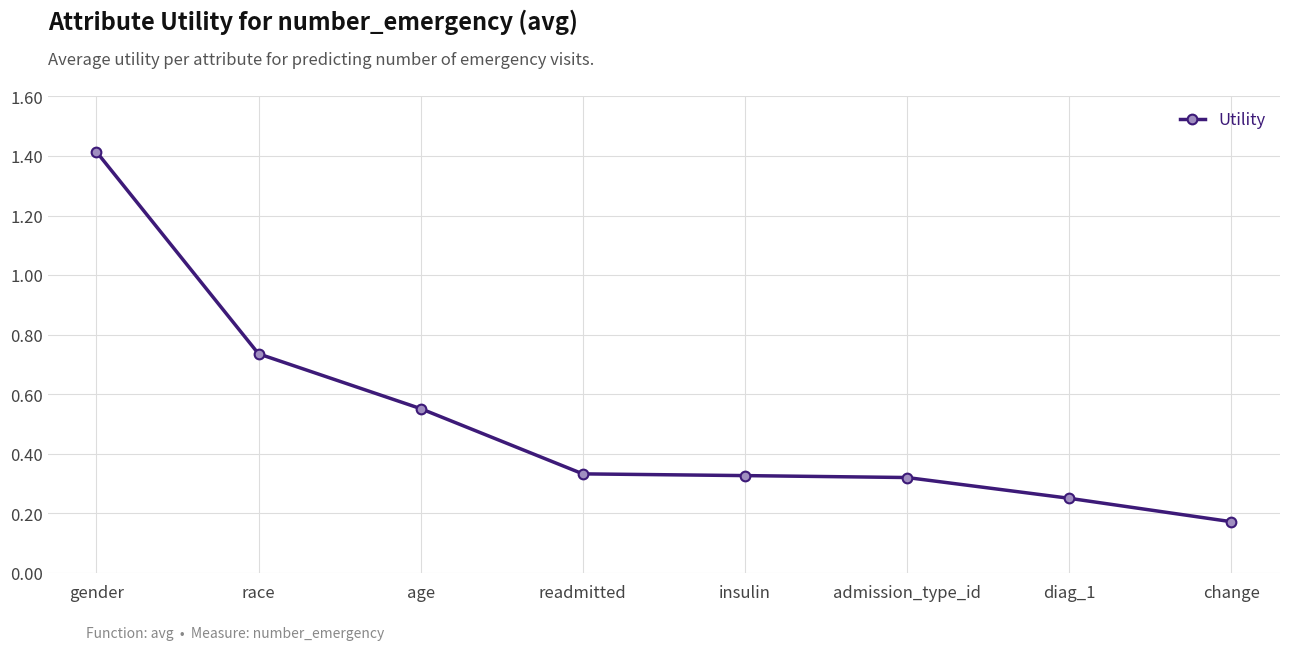

True or false: the data shows 0.8 at age.

False